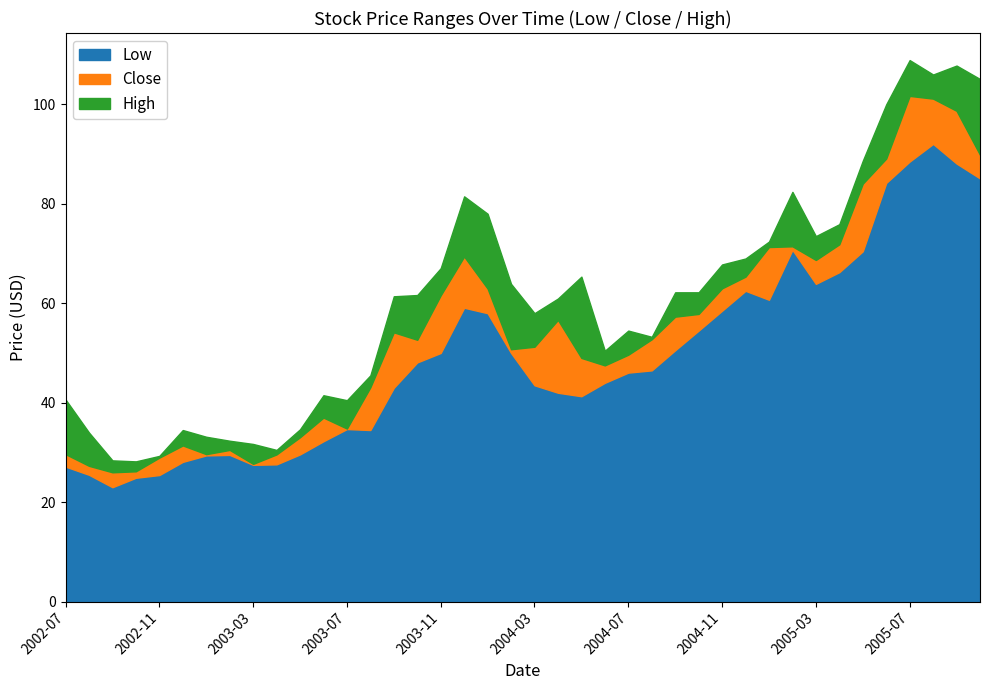

The Close series shows 49.0 at 2004-05. True or false?

True